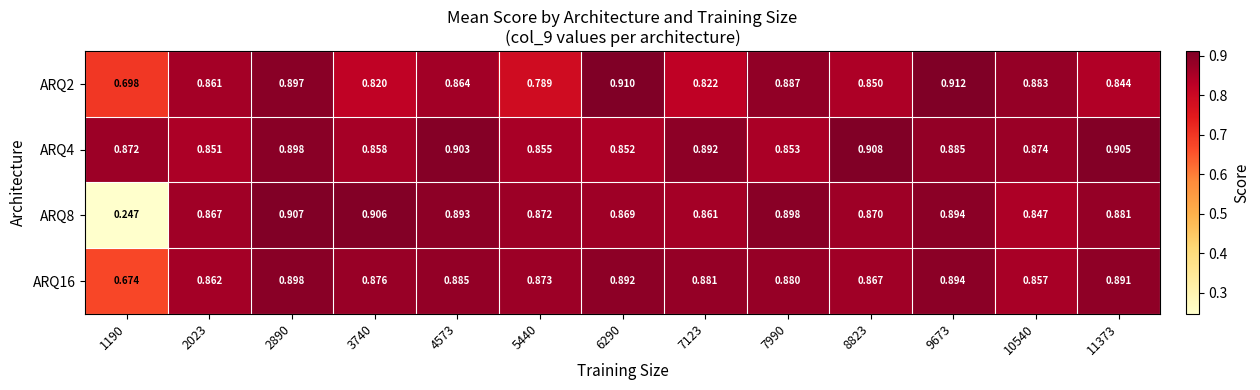

What is the total value across all series at 5440?

3.4